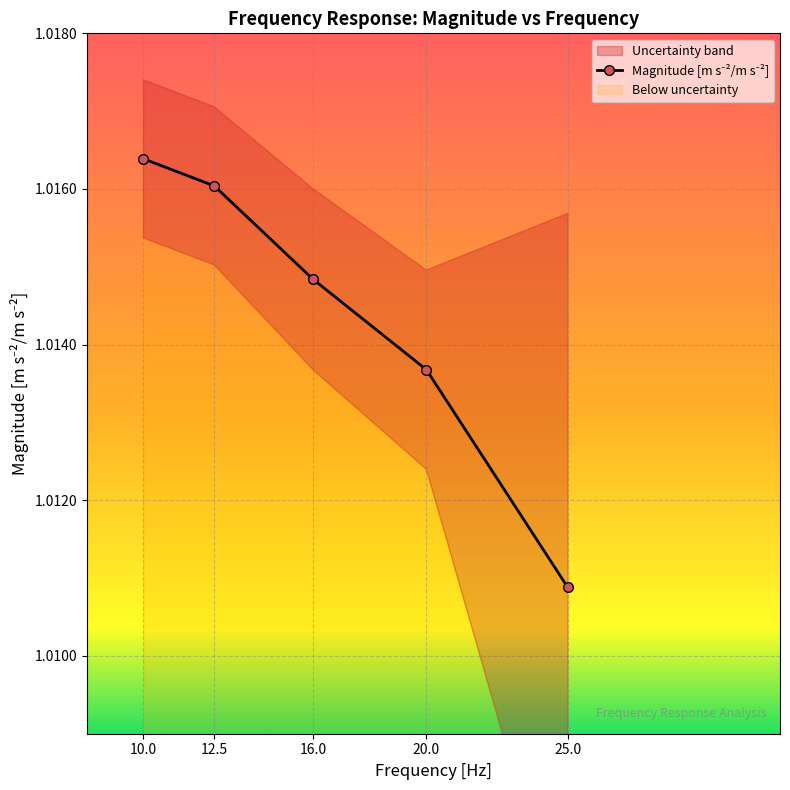

True or false: Magnitude [m s^-2/m s^-2 ] and Uncertainty [m s^-2/m s^-2 ] intersect in this chart.

False